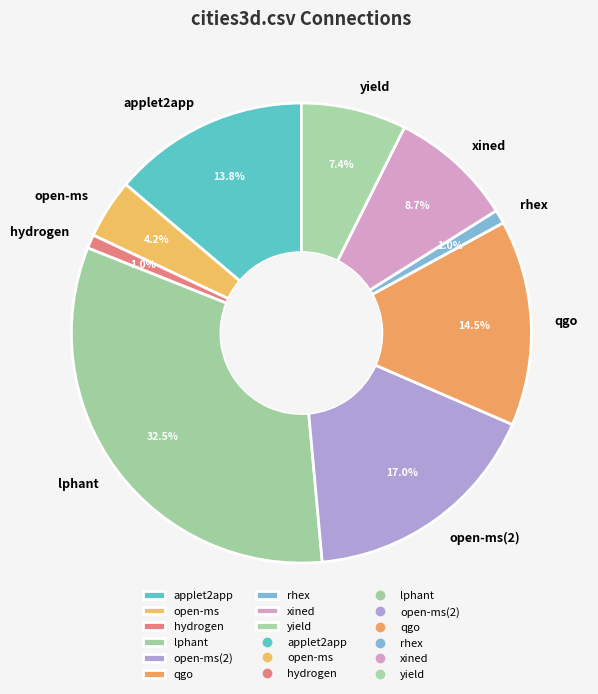

Which slice is the largest?

lphant